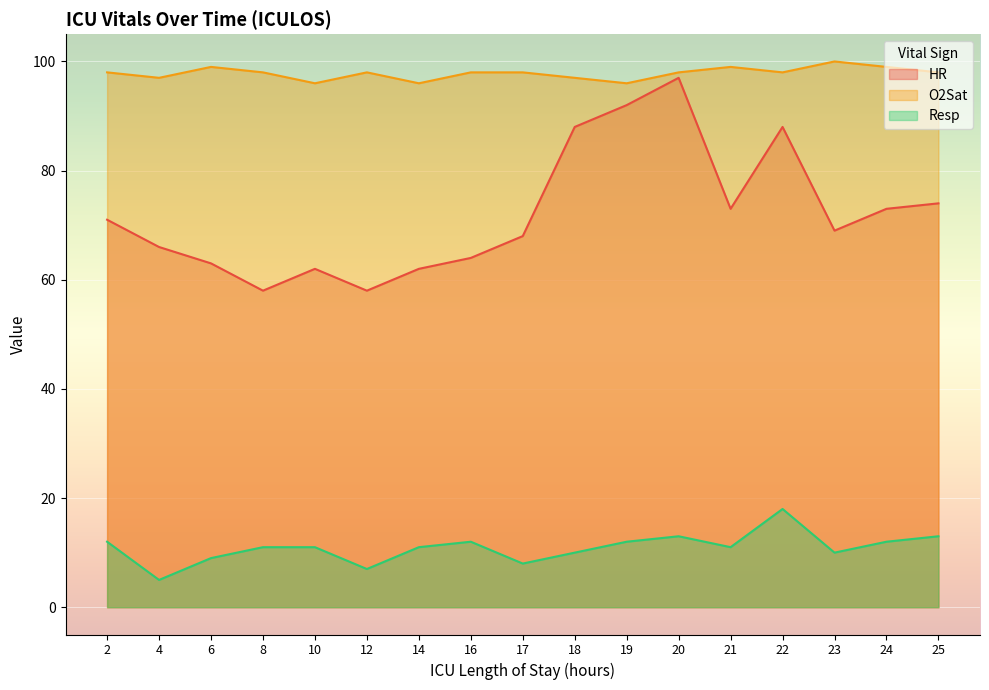

Which has a higher value, 10 or 14?

10